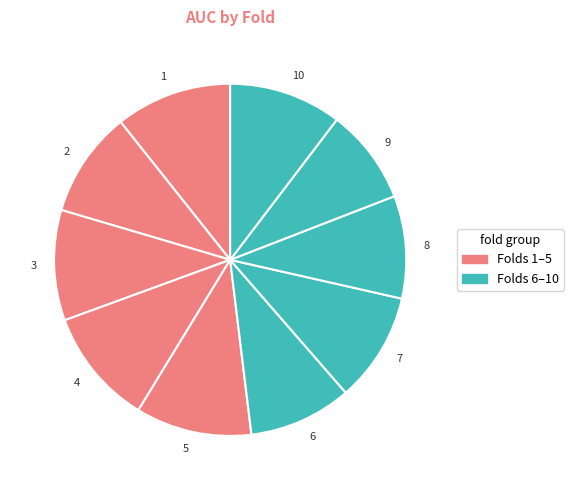

Between 10 and 6, which is larger?

10